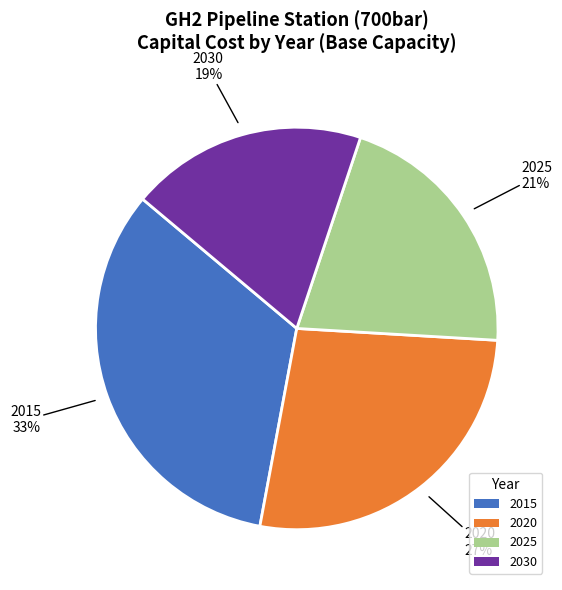

What is the largest slice in the pie chart?

2015